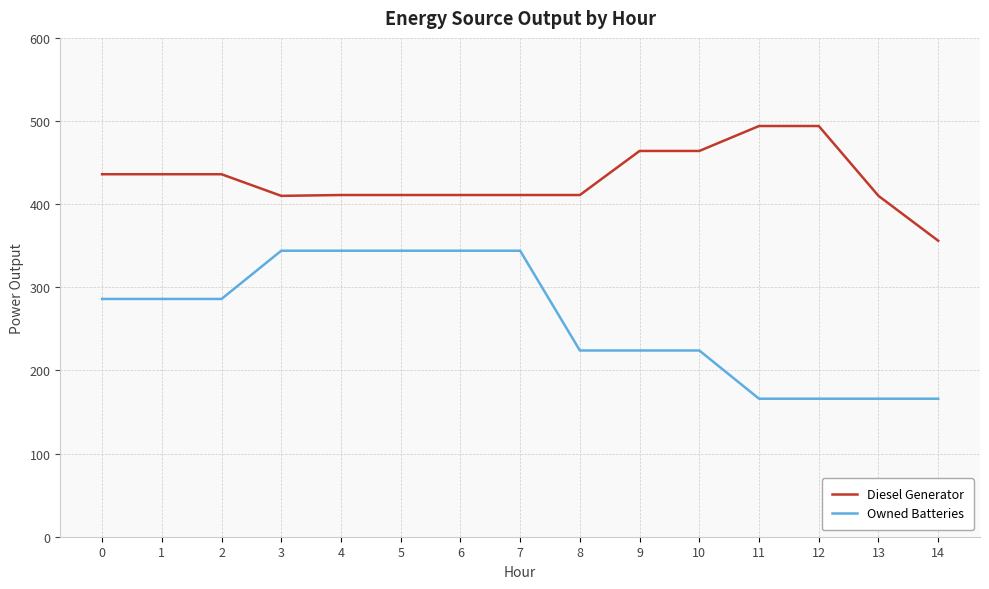

Which series changed the most between 12 and 14?

Diesel Generator